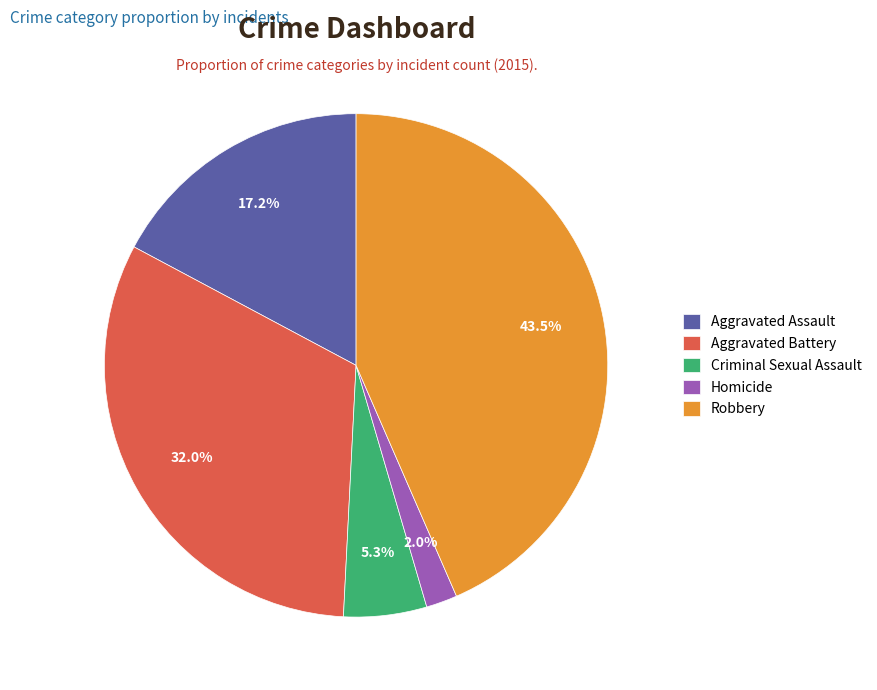

Is the sum of Homicide and Criminal Sexual Assault greater than half?

No